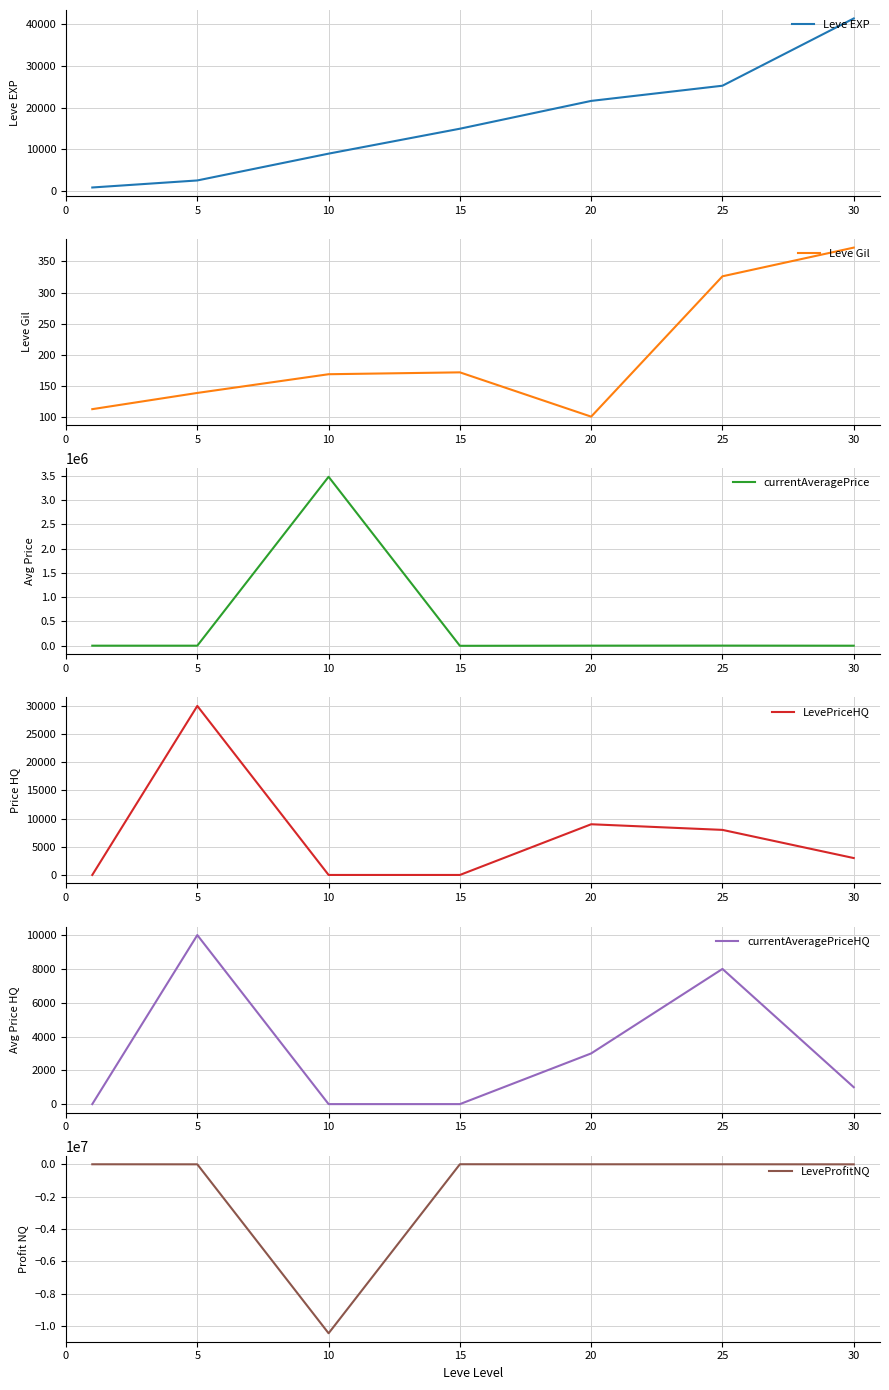

What is the value of the Leve EXP point at the 5th from the left?

21600.0